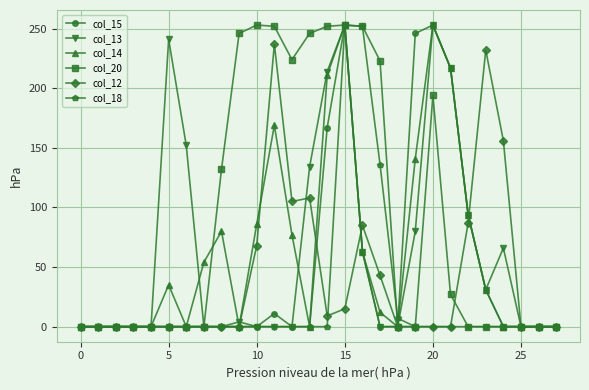

True or false: col_20 has more than 1 interior local peaks.

True